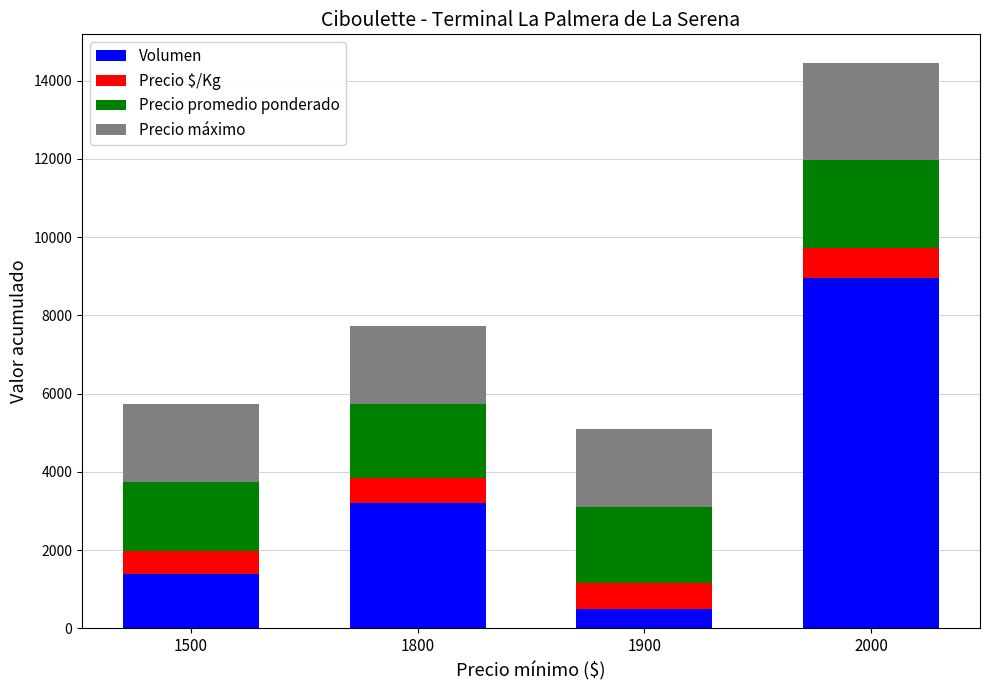

Is it true that Volumen equals 500 at 1900?

True